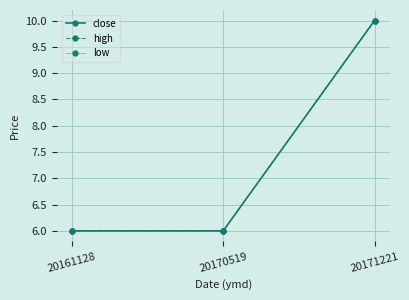

The value of low at 20171221 is 10. True or false?

True